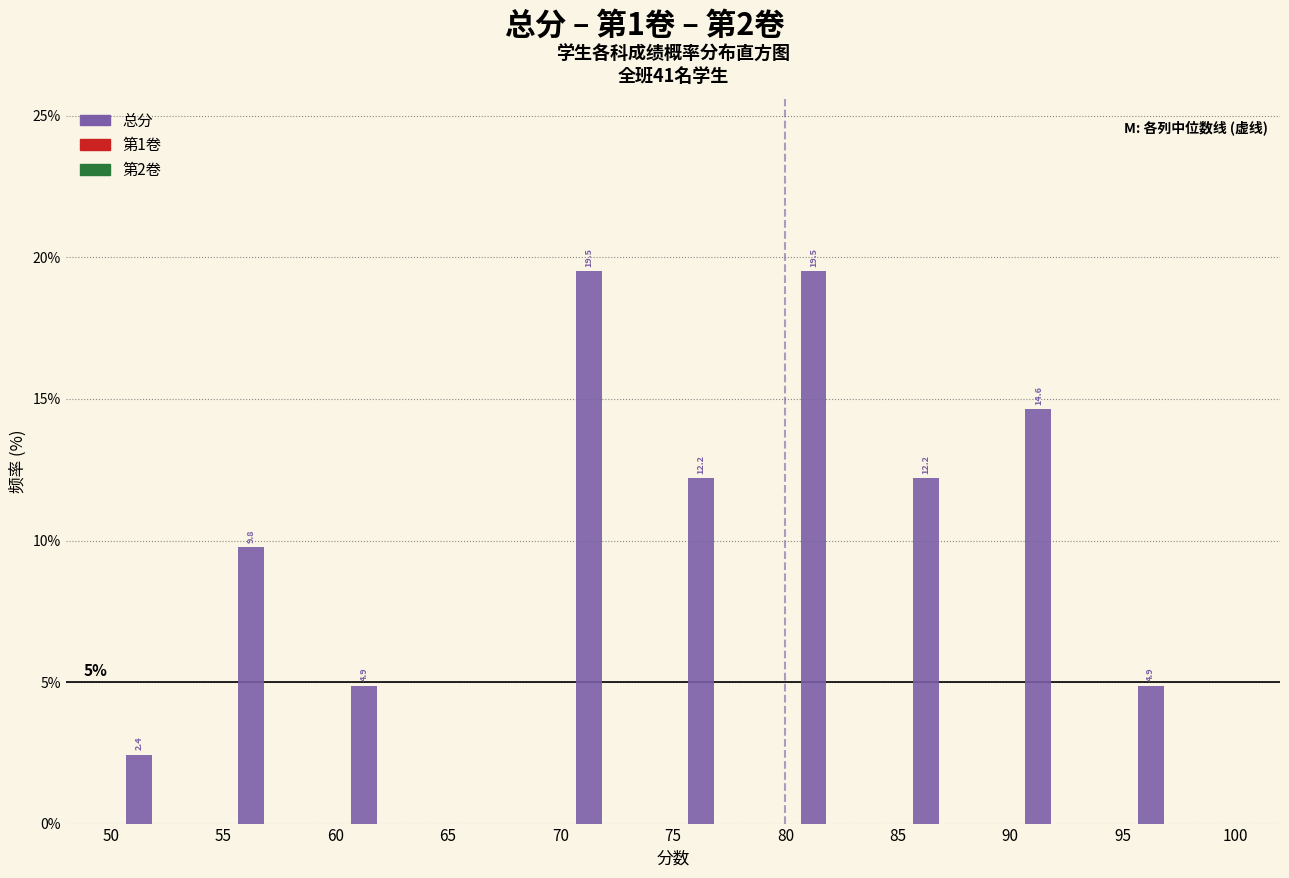

Reading right to left, transcribe all the data shown in this chart.

95=4.9	90=14.6	85=12.2	80=19.5	75=12.2	70=19.5	65=0.0	60=4.9	55=9.8	50=2.4